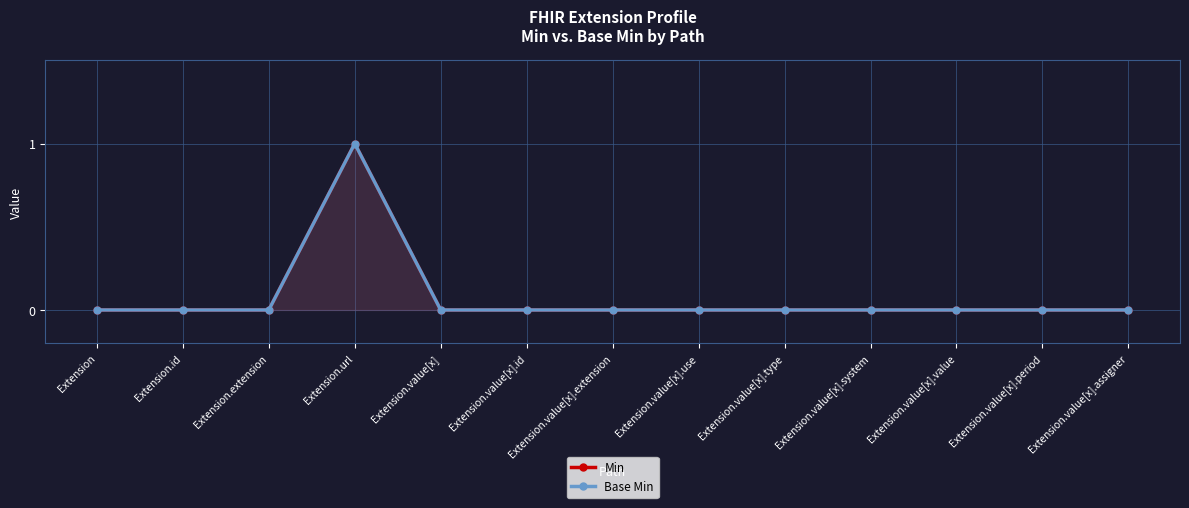

Is the value of Base Min at Extension.url greater than the value of Min at Extension.value[x].period?

Yes